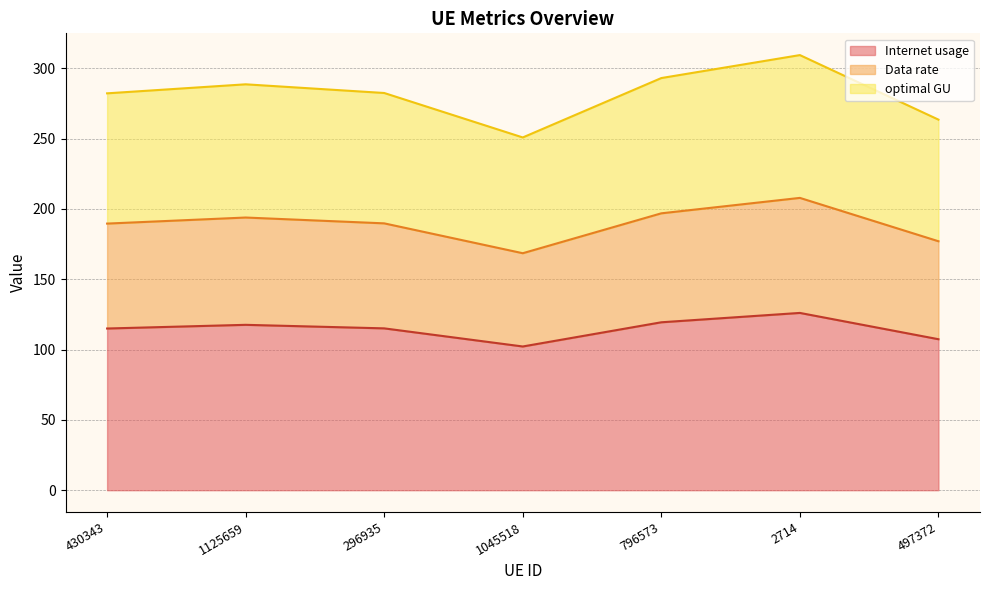

Is the value of optimal GU at 1125659 greater than the value of Data rate at 1125659?

Yes